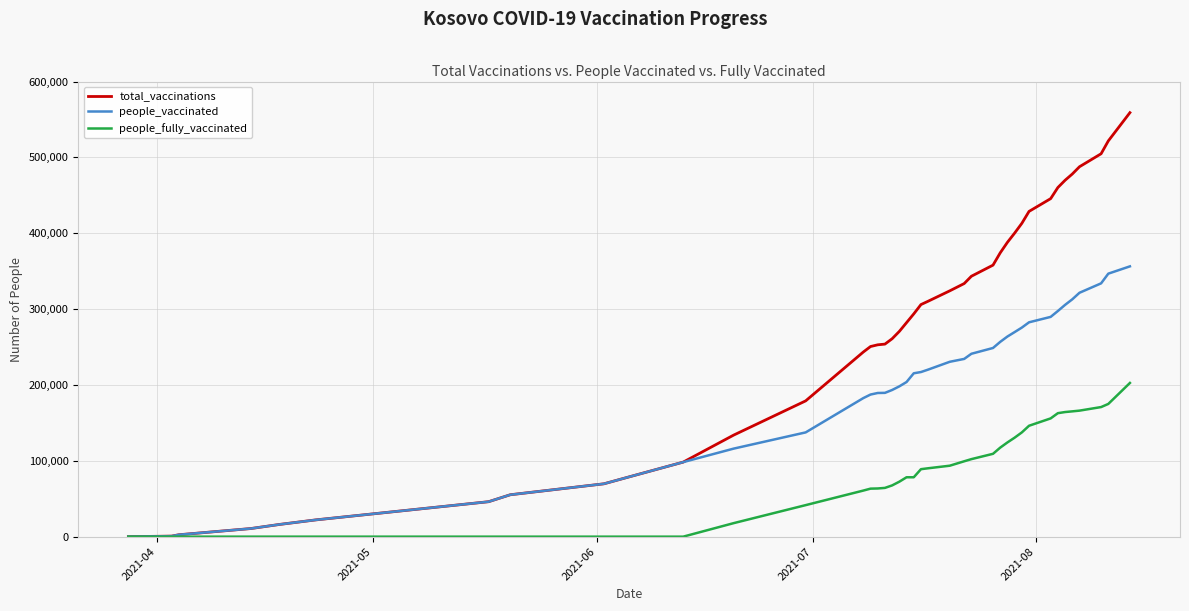

Rank the series by their maximum value, from lowest to highest.

people_fully_vaccinated, people_vaccinated, total_vaccinations